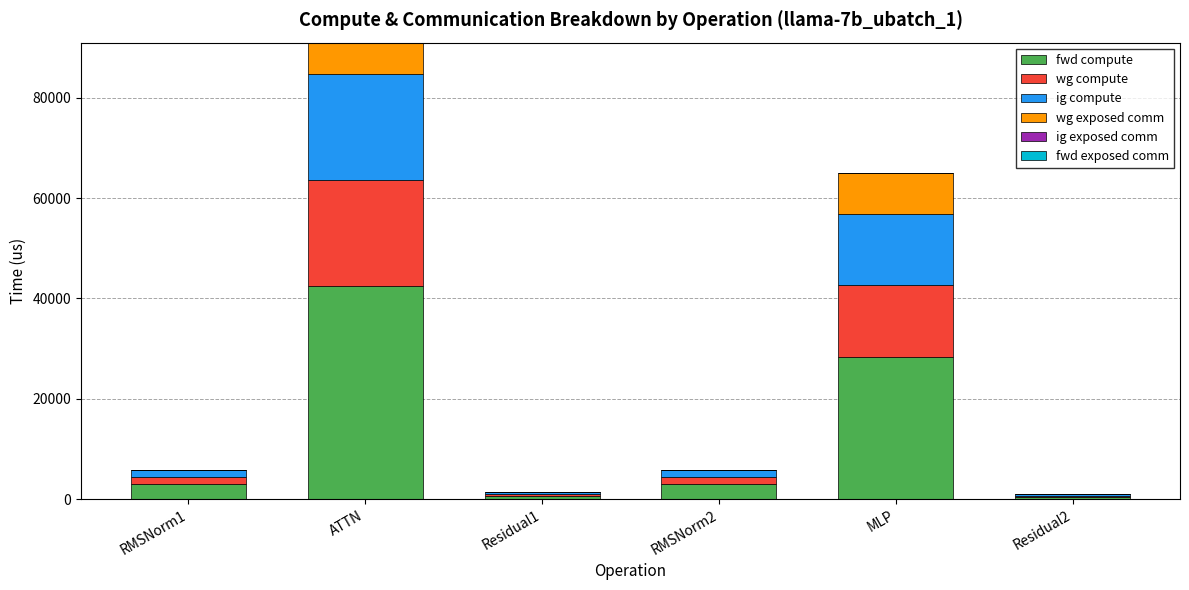

At which category is the sum across all series the highest?

ATTN